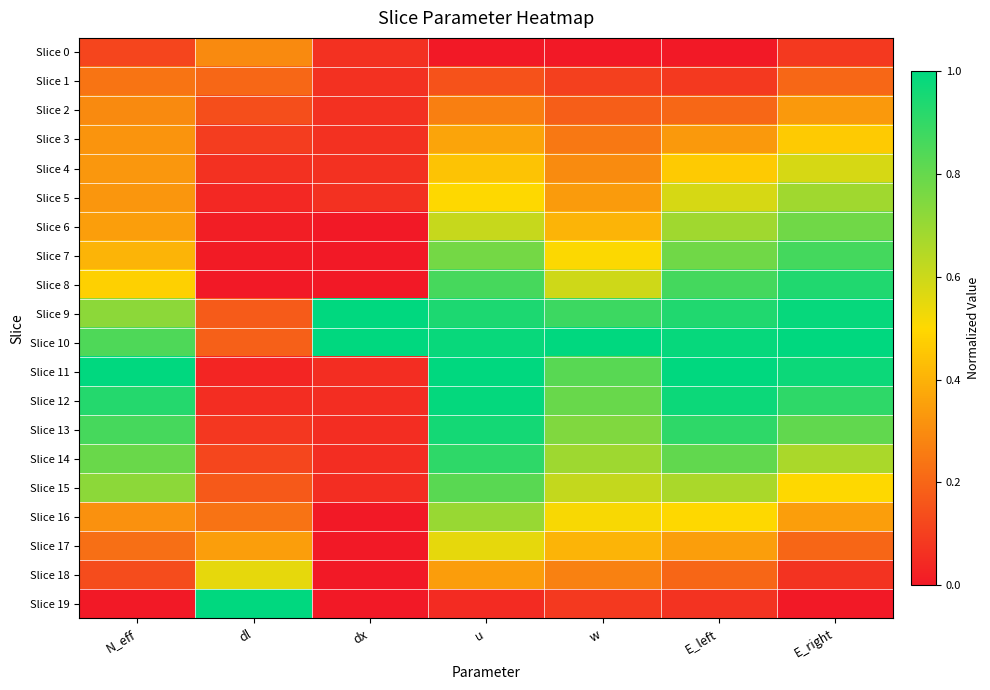

At which category is the sum across all series the highest?

u